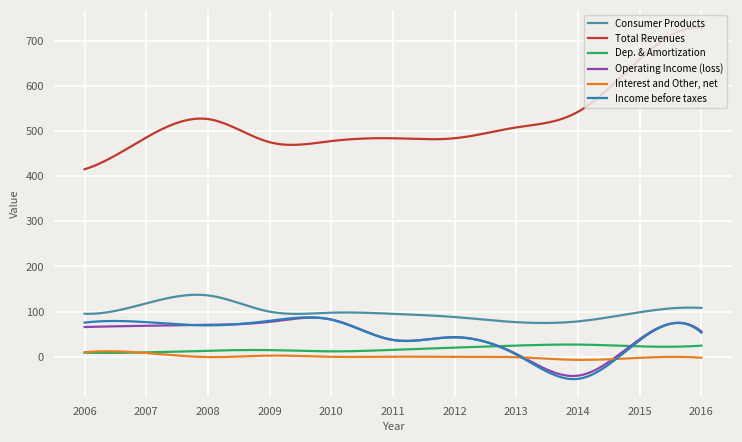

True or false: Total Revenues has more than 2 interior local peaks.

True